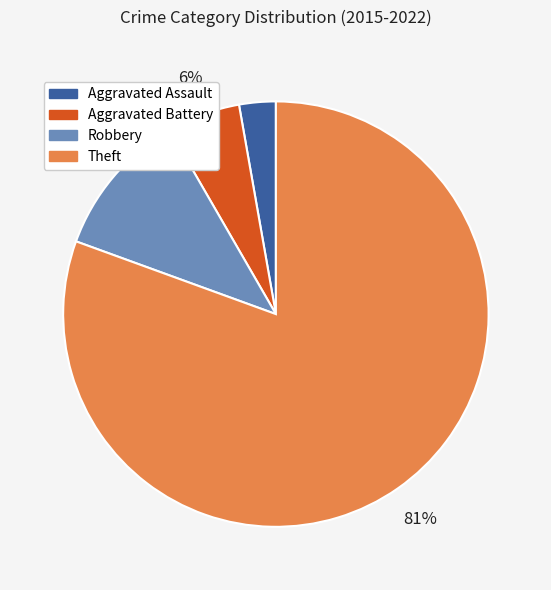

Is there a majority slice in this chart?

Yes